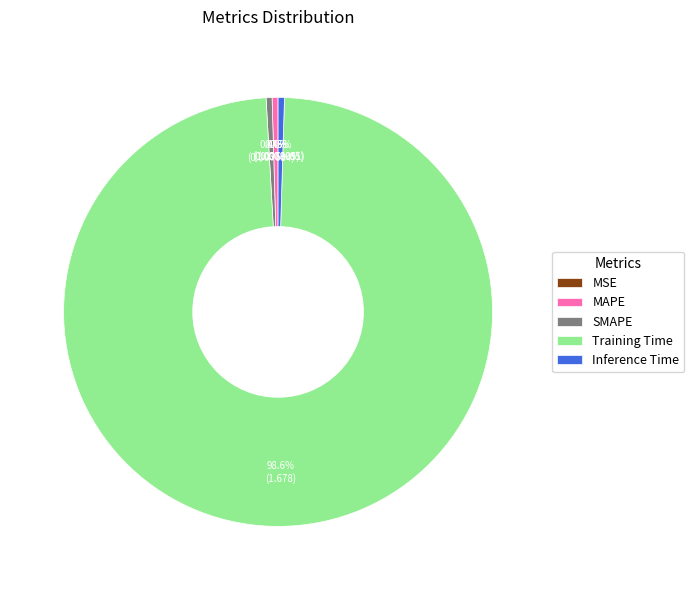

What percentage do Training Time and SMAPE together represent?

99.1%